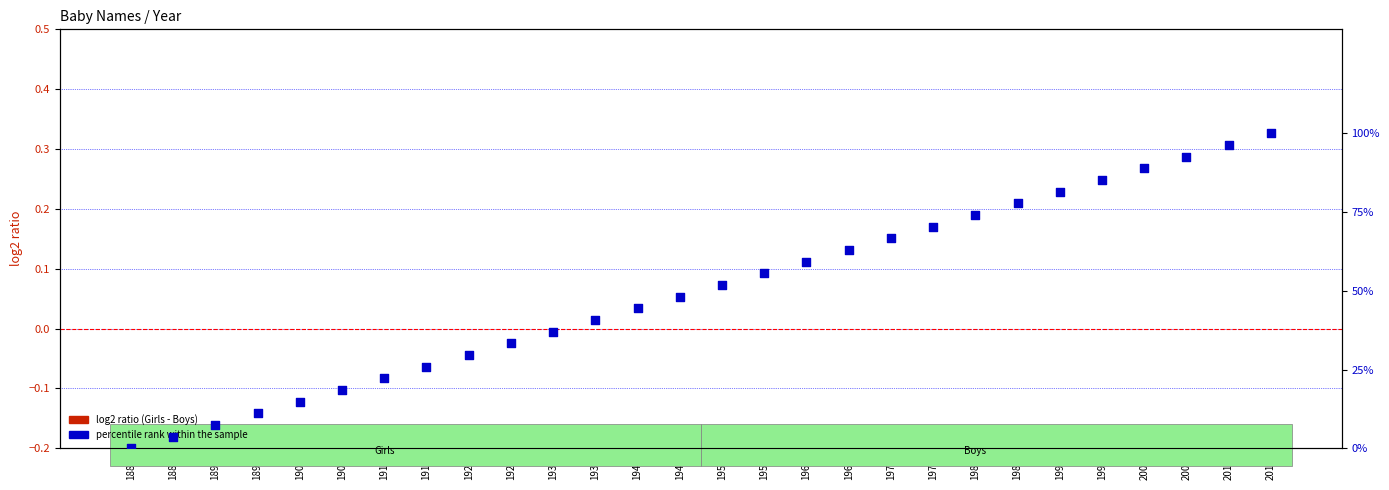

Which series has the largest total across all categories?

percentile rank within the sample